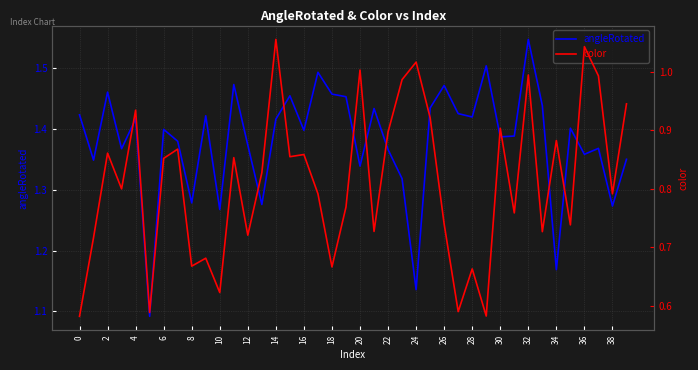

True or false: angleRotated has a value of 2.2 at 36.

False